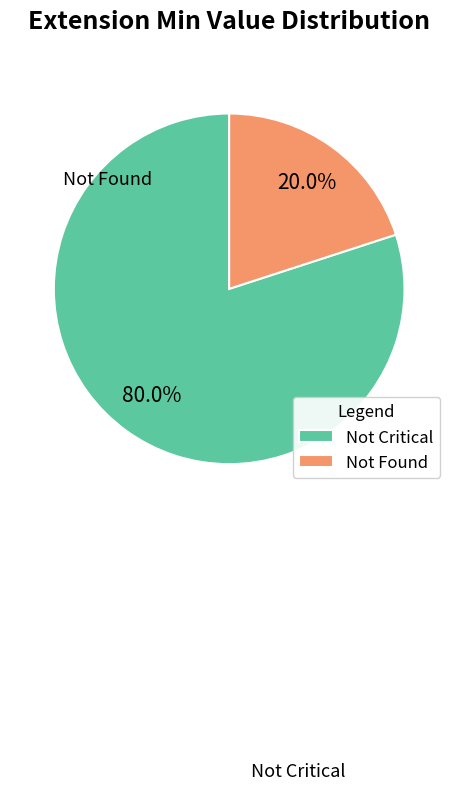

Count the number of slices in the pie.

2